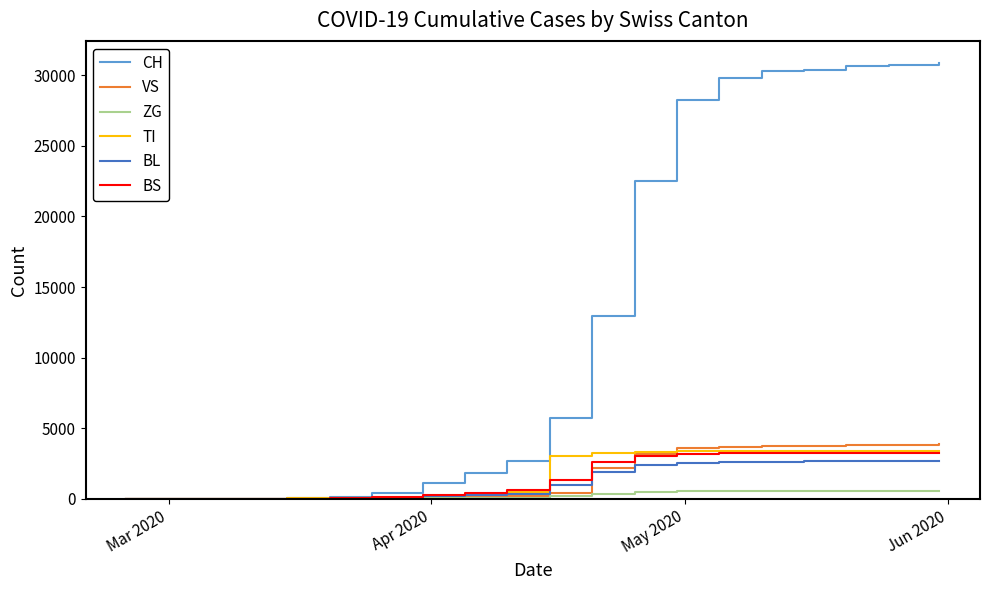

How many lines are shown in the chart?

6